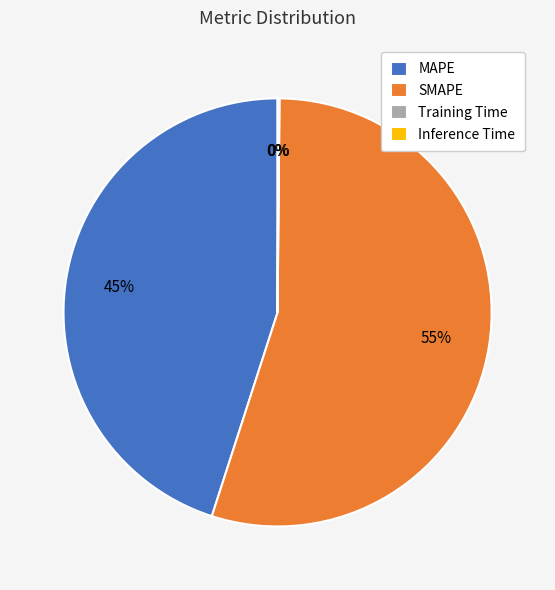

Is it true that MAPE is 45% of the pie?

True